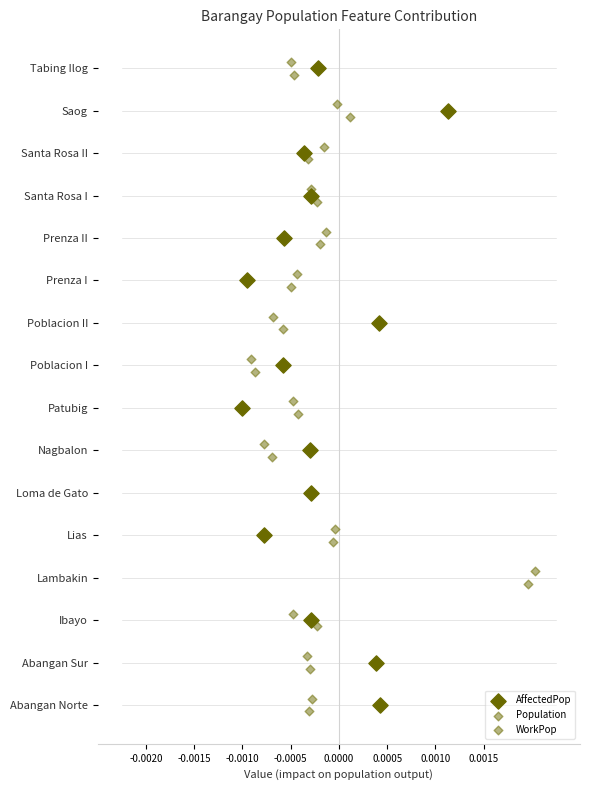

Which series reaches the maximum Y coordinate?

Population